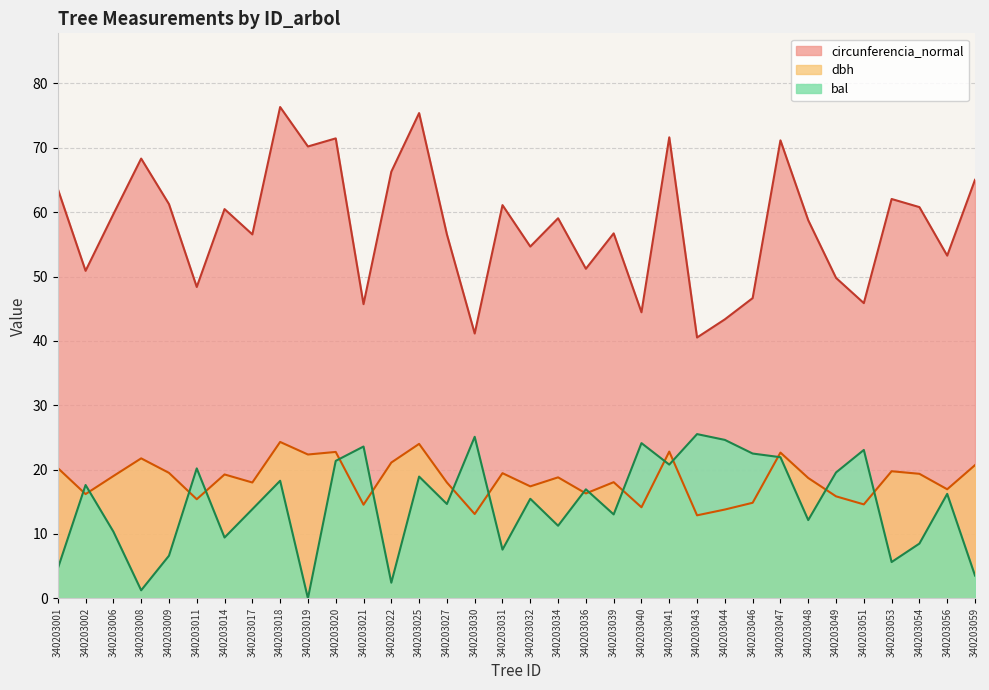

Which category has the highest value across all series?

340203018